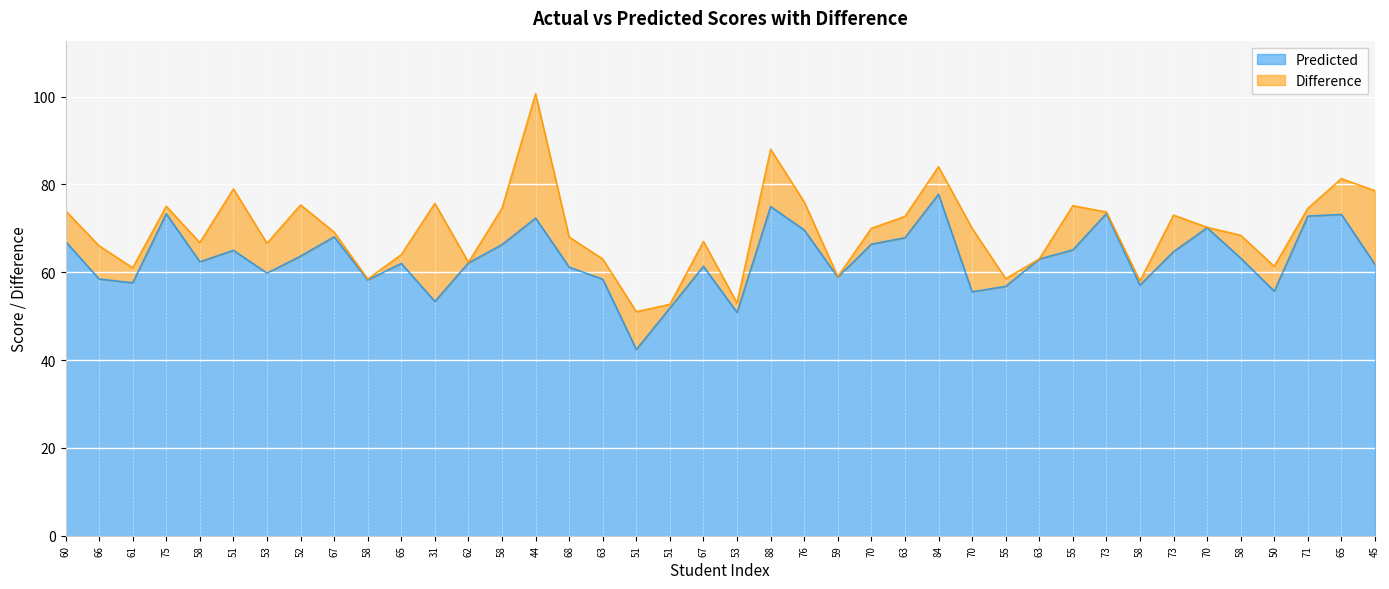

What is the label of the 27th point from the right?

58